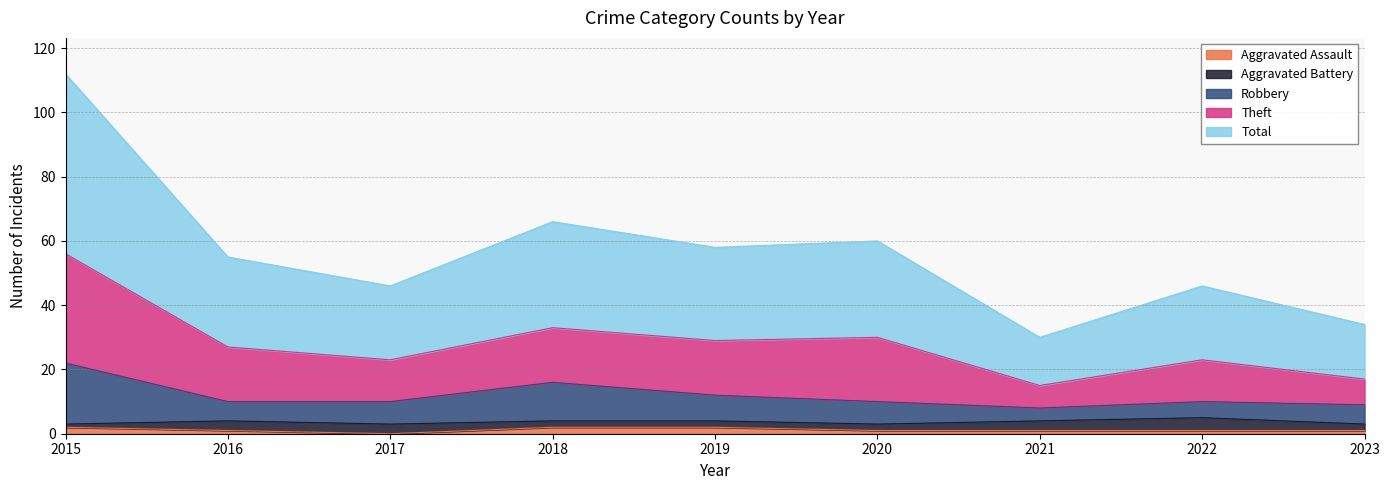

Is the value of Total at 2019 greater than the value of Robbery at 2020?

Yes